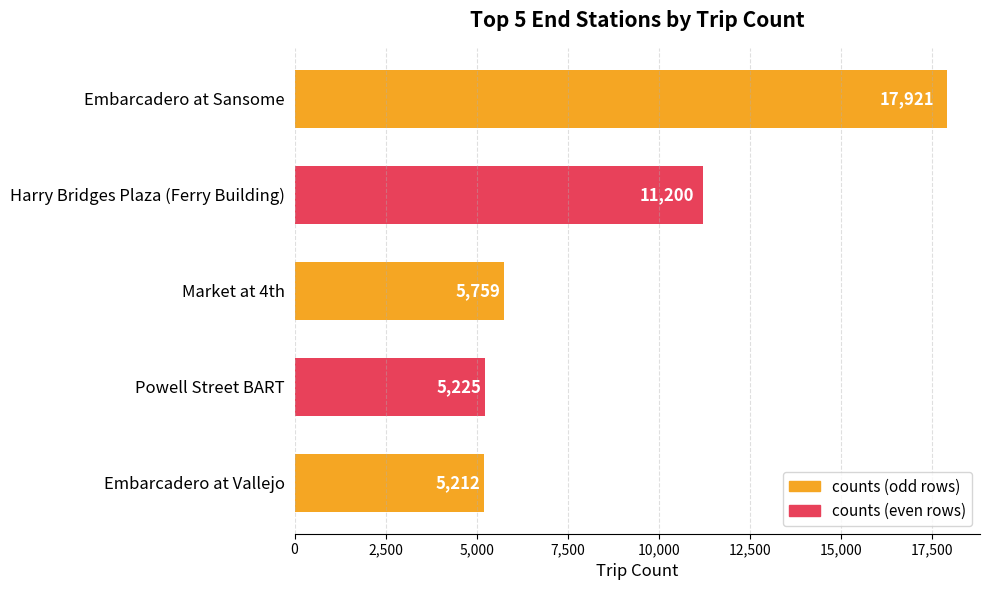

Which has a higher value, Market at 4th or Embarcadero at Vallejo?

Market at 4th